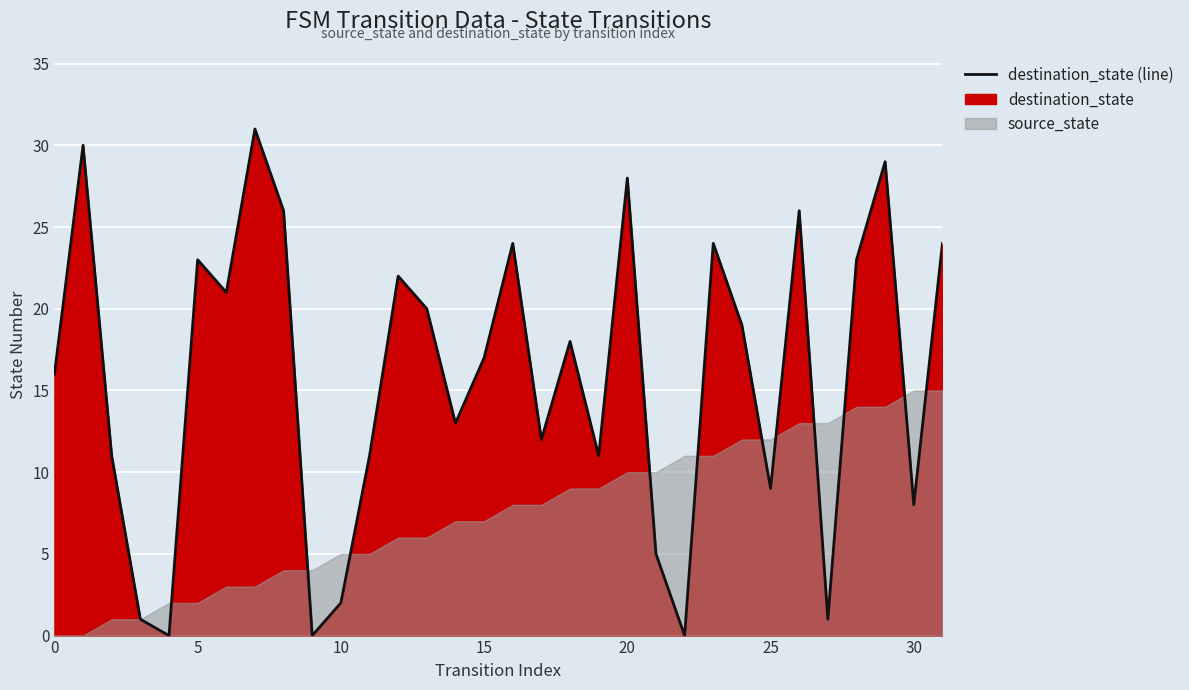

The chart shows a value of 35 at 31. True or false?

False